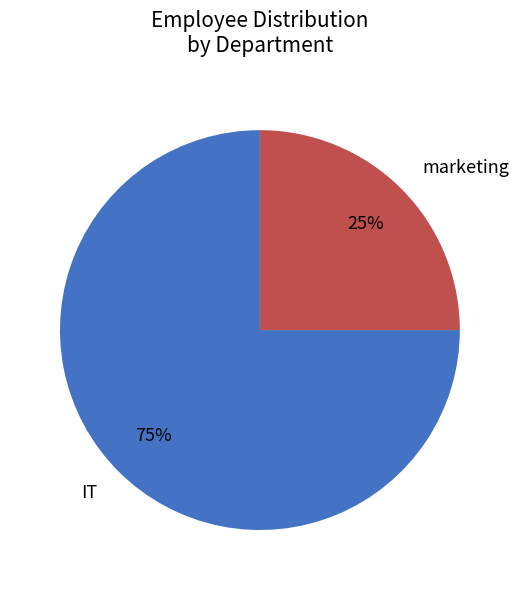

Which slice is the smallest?

marketing